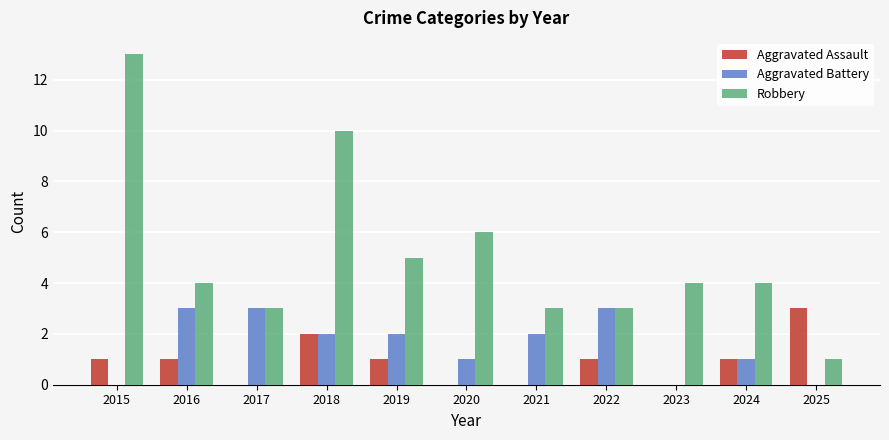

Which series has the largest total across all categories?

Robbery